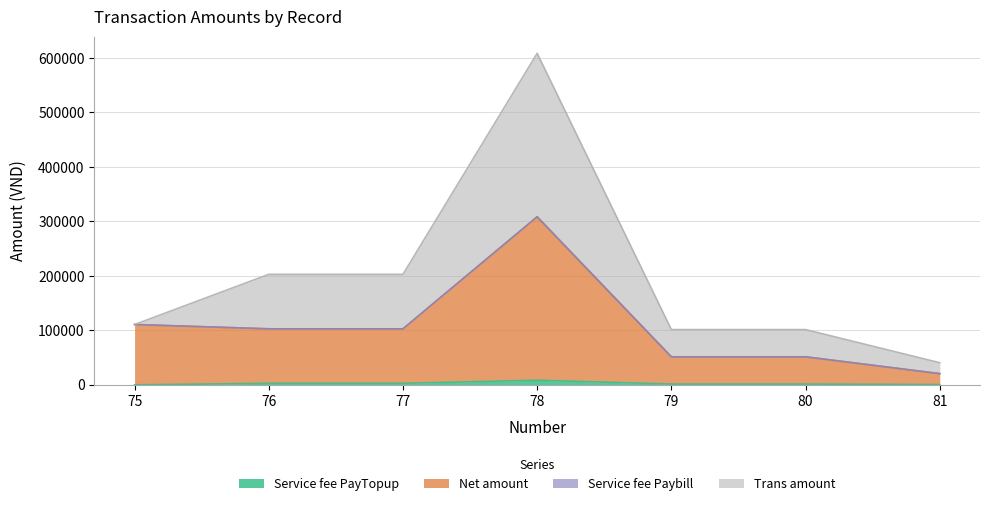

True or false: Service fee PayTopup and Net amount cross at least once.

False